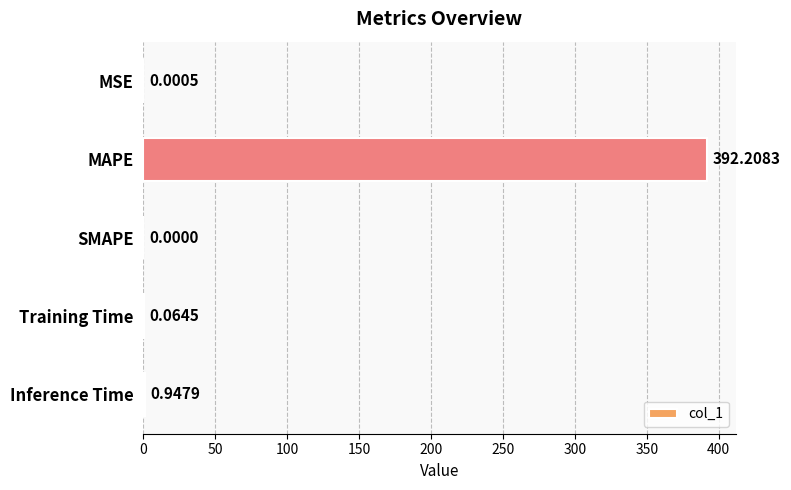

What is the greatest value displayed?

392.2